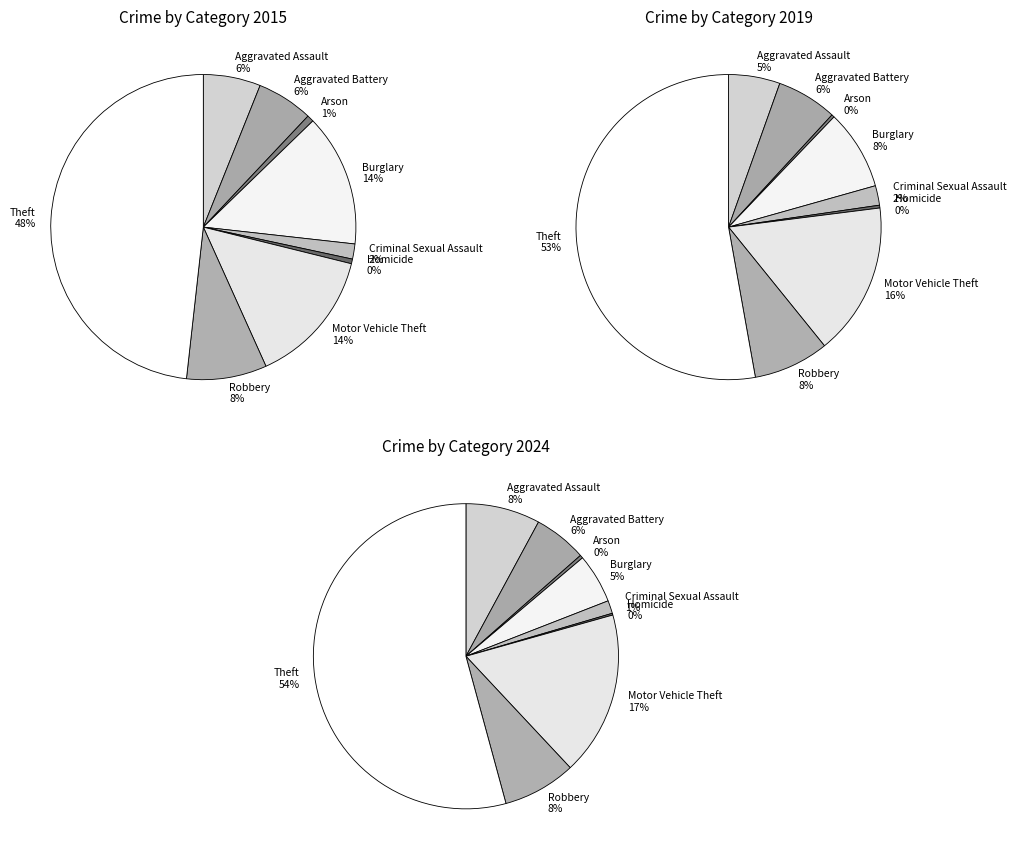

Rank the categories by value from highest to lowest.

Theft, Motor Vehicle Theft, Burglary, Robbery, Aggravated Assault, Aggravated Battery, Criminal Sexual Assault, Arson, Homicide